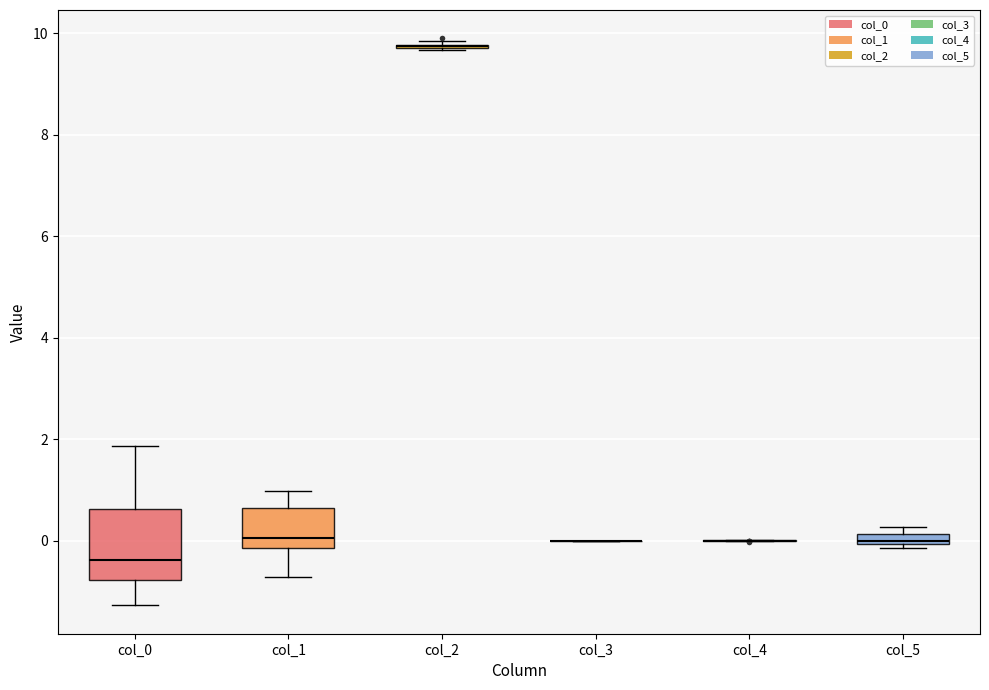

Where does the upper whisker of the box for col_0 end on the y-axis? The values are not printed on the chart, so give them approximately, as read against the axis.

1.8